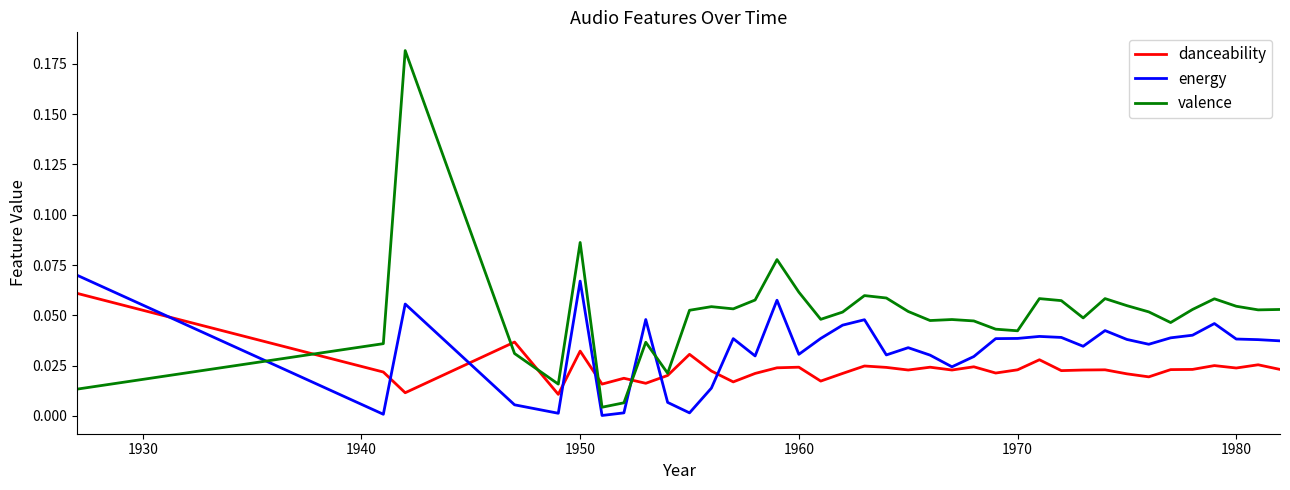

True or false: energy and danceability intersect in this chart.

True